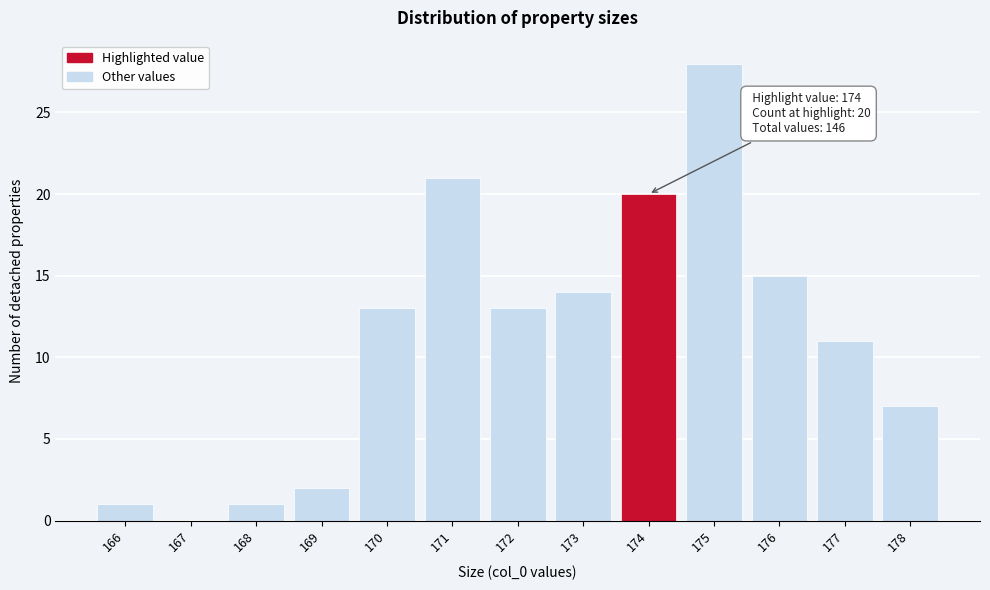

Over which range of the x-axis is the bar tallest?

174.5 to 175.5